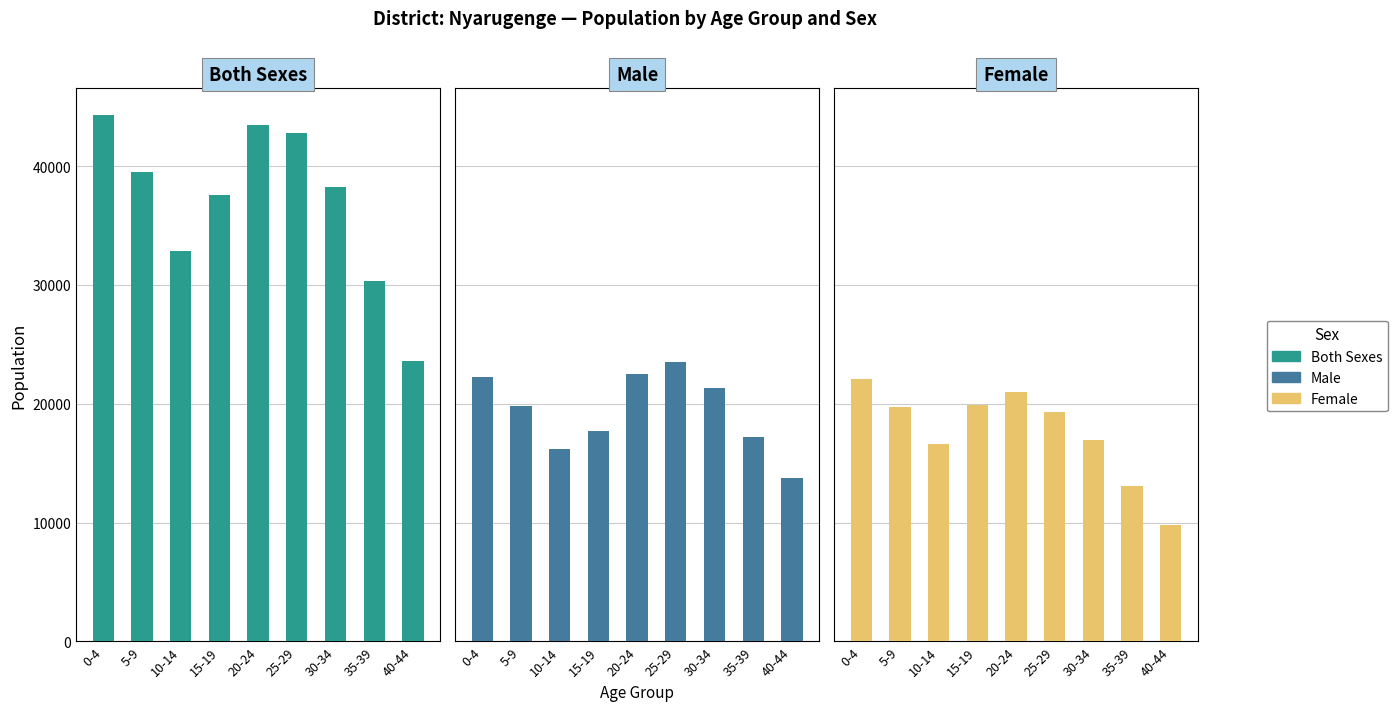

What are all the series names shown in the legend?

Both Sexes, Male, Female